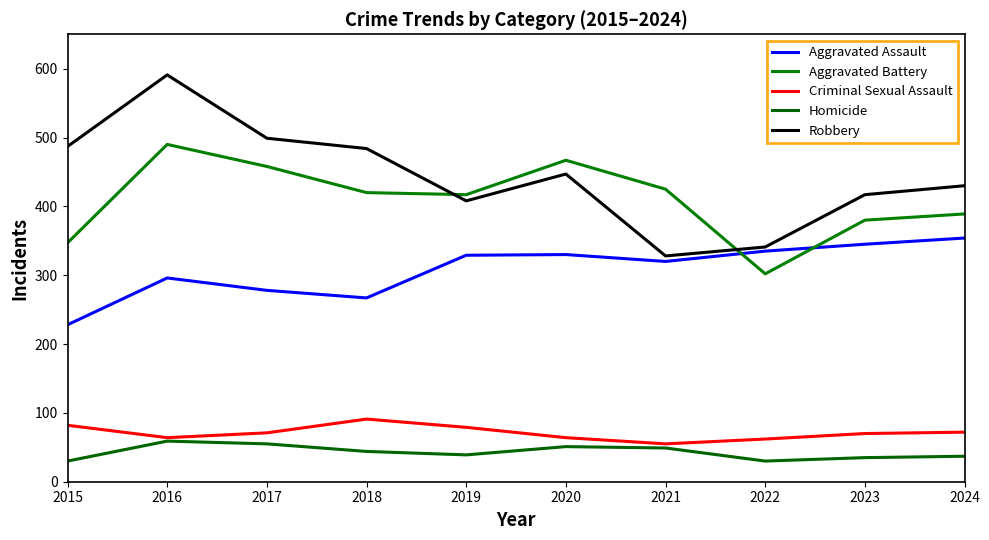

How many intersections are there between Aggravated Assault and Aggravated Battery?

2